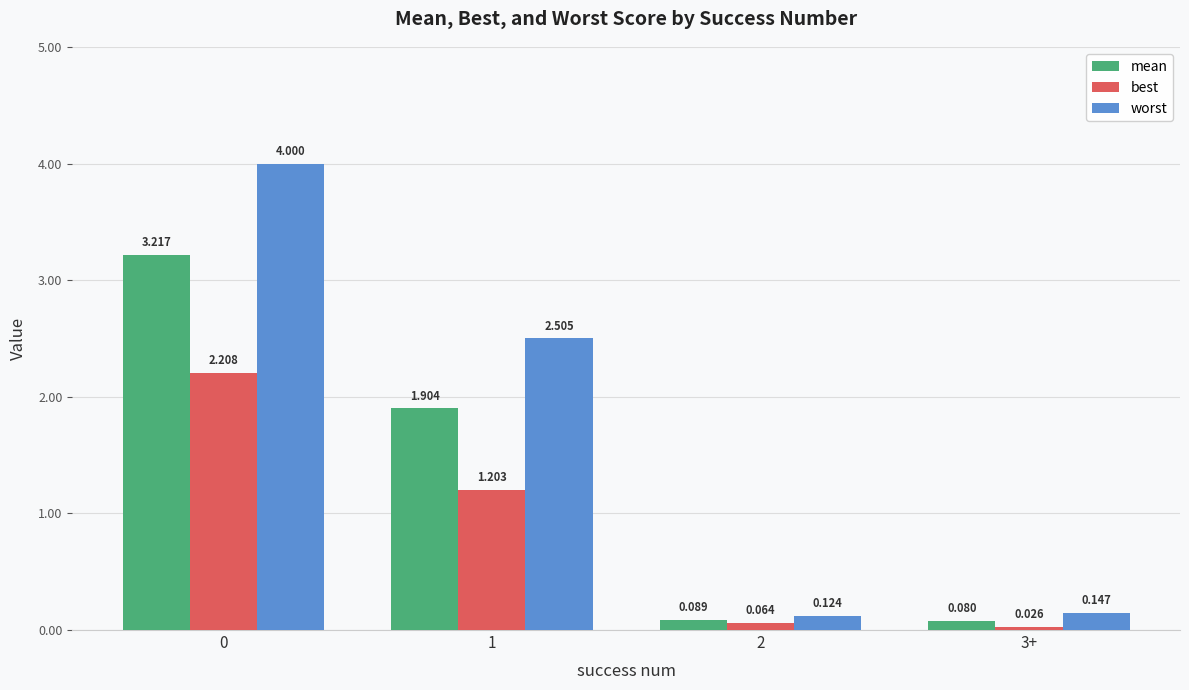

What are all the series names shown in the legend?

mean, best, worst